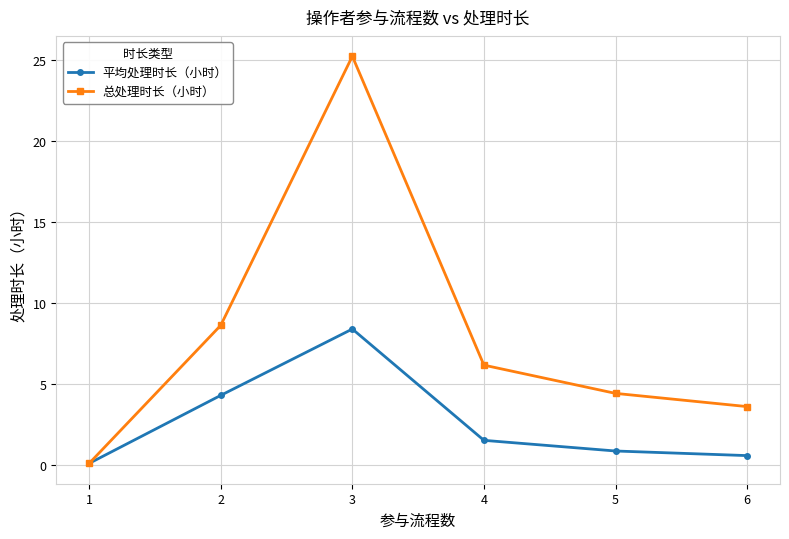

True or false: 总处理时长（小时） has more than 2 points higher than both neighbors.

False